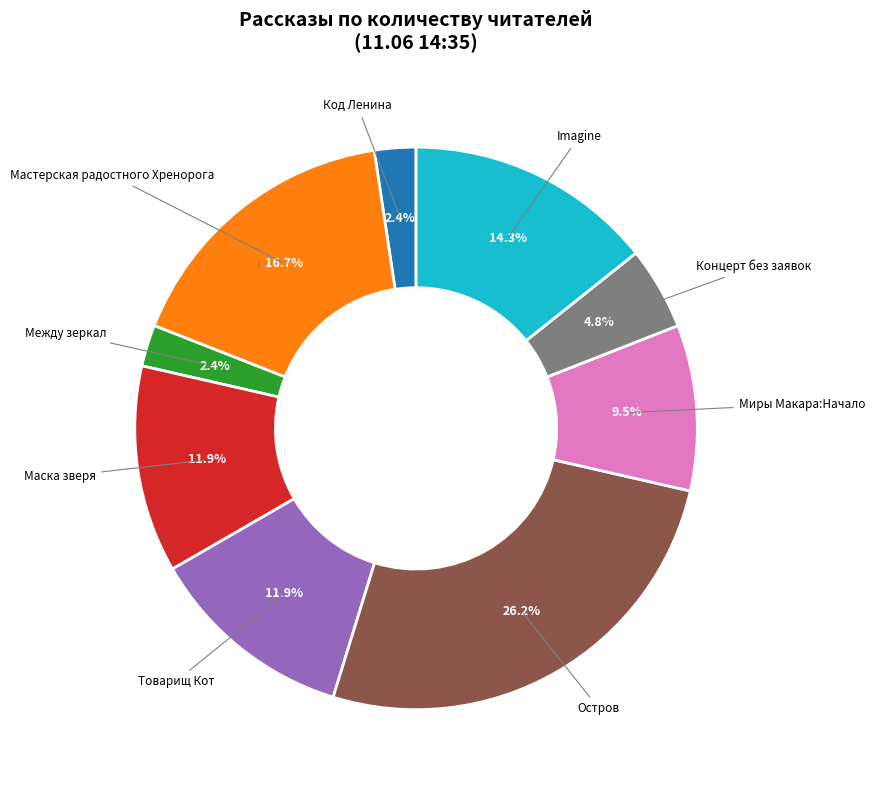

Does any single category account for the majority?

No